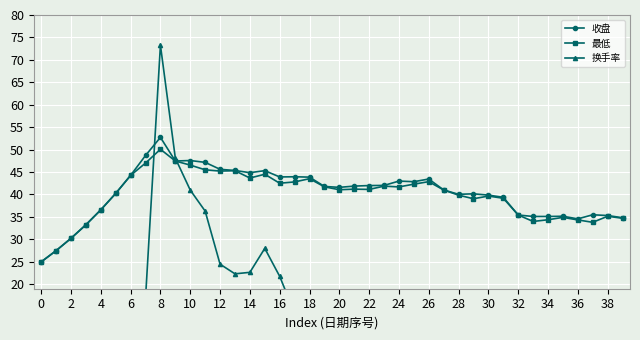

How many interior local valleys does the 收盘 series have?

7